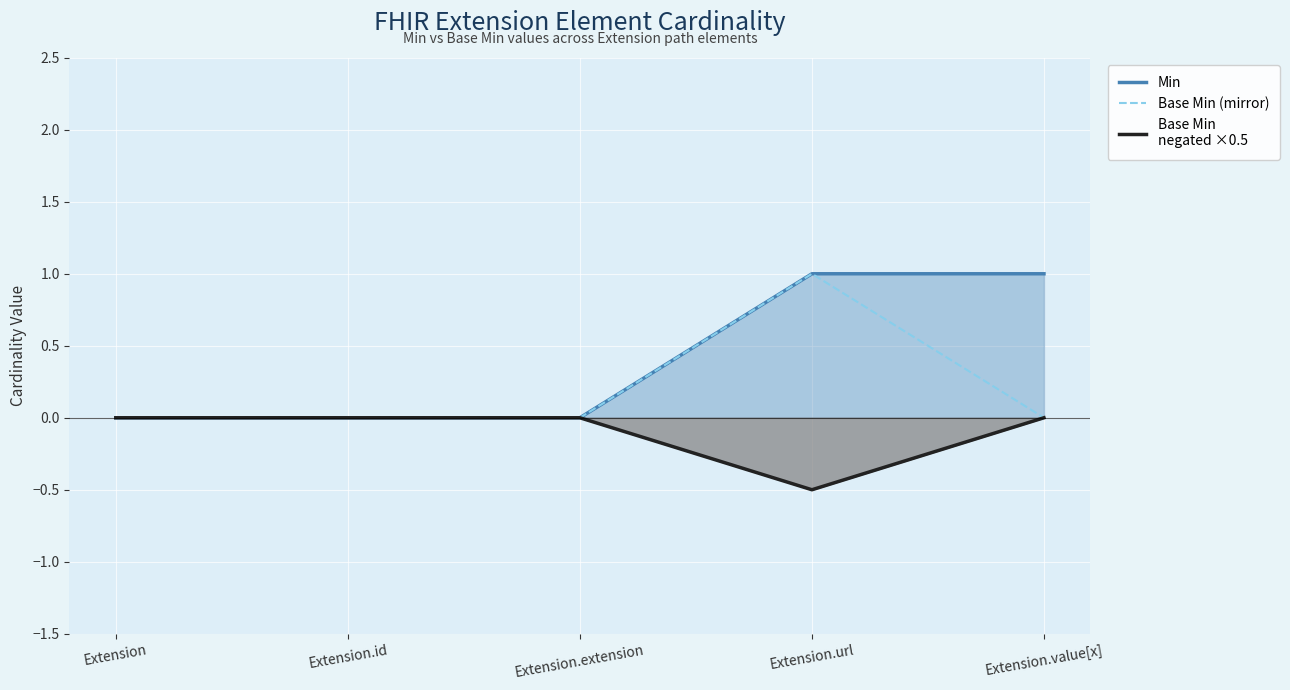

How many series are shown in this chart?

3